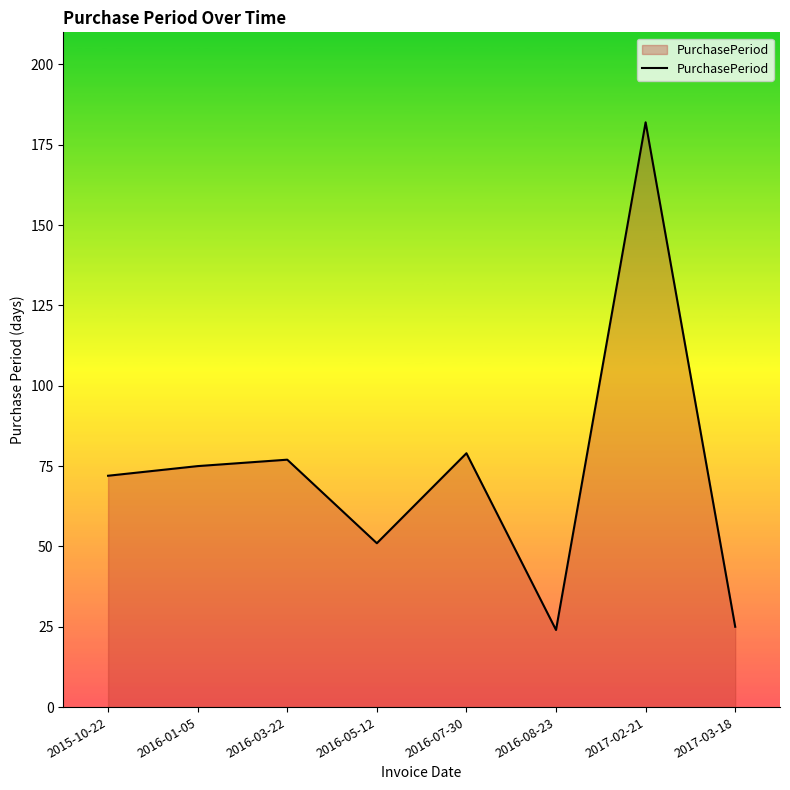

What is the average value?

73